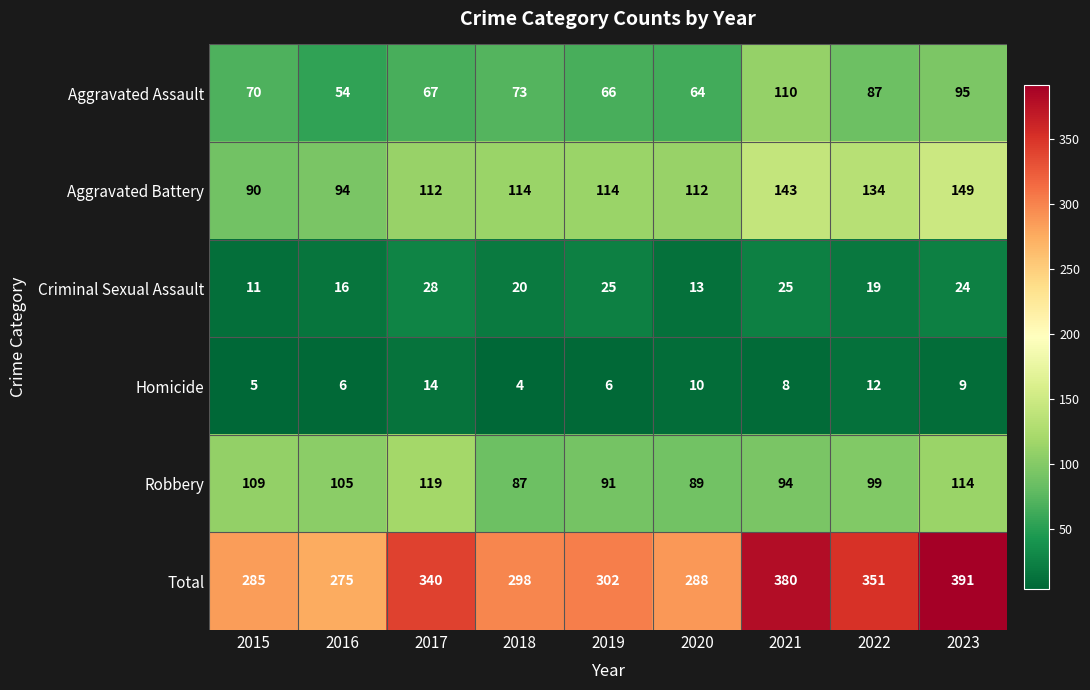

True or false: Criminal Sexual Assault has a value of 16 at 2017.

False